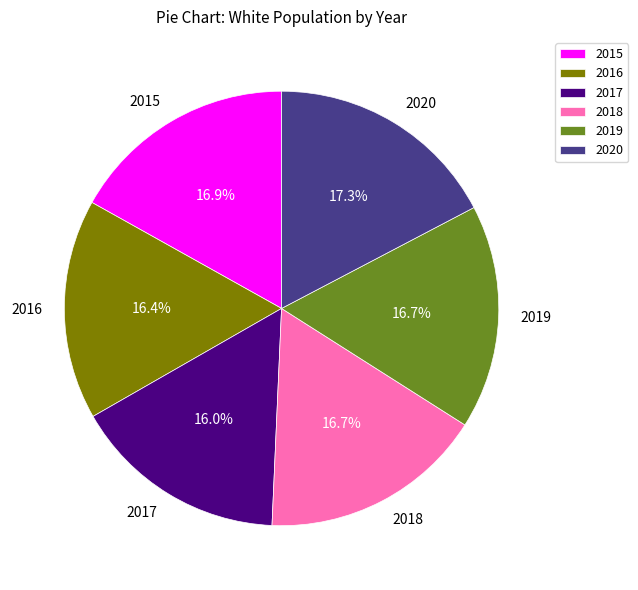

To the nearest percent, what is the average slice percentage?

17%